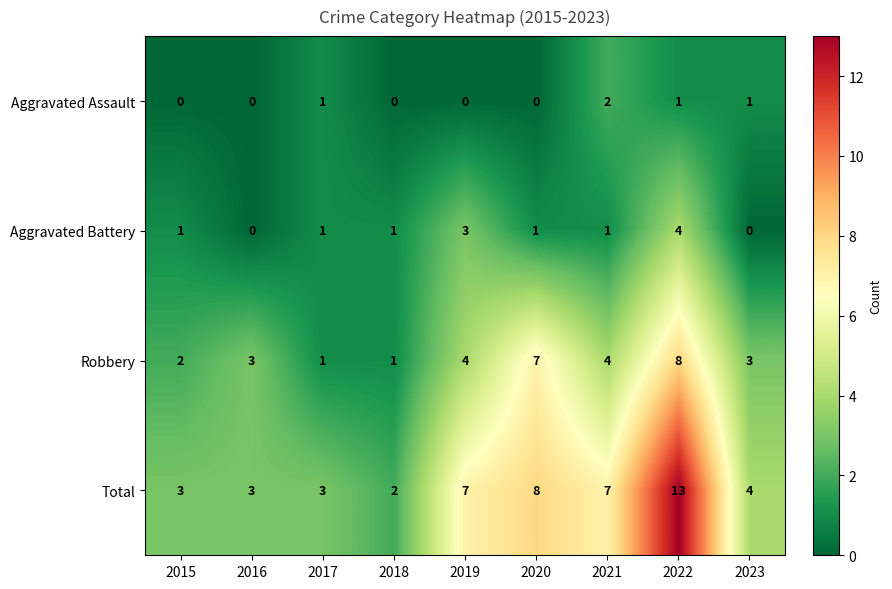

What is the maximum value shown in the chart?

13